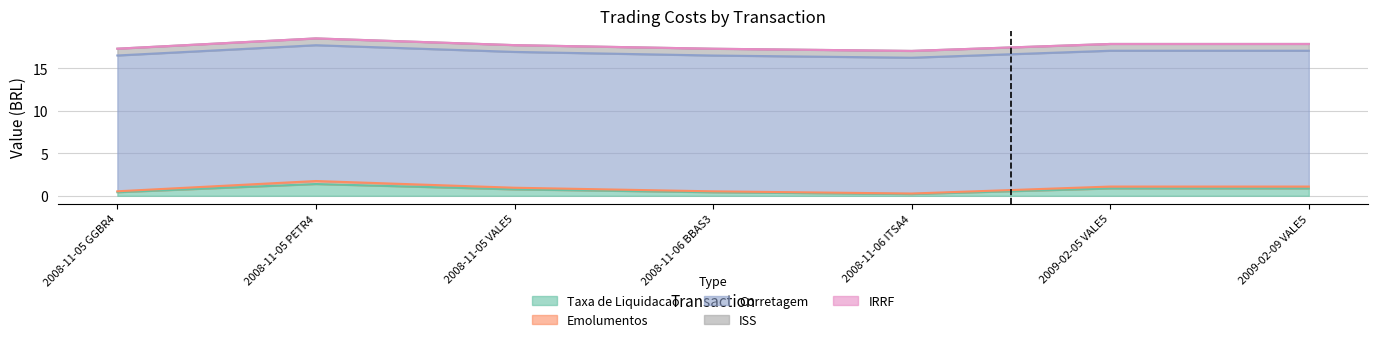

At 2009-02-09 VALE5, list the series in order from largest to smallest.

Corretagem, Taxa de Liquidacao, ISS, Emolumentos, IRRF